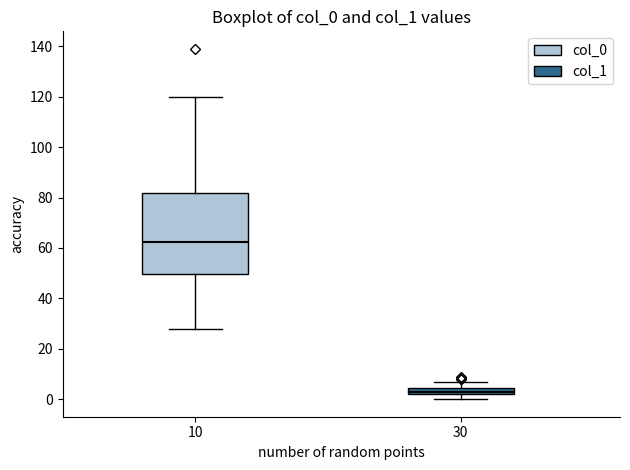

Which box is the tallest, from its lower edge to its upper edge?

10